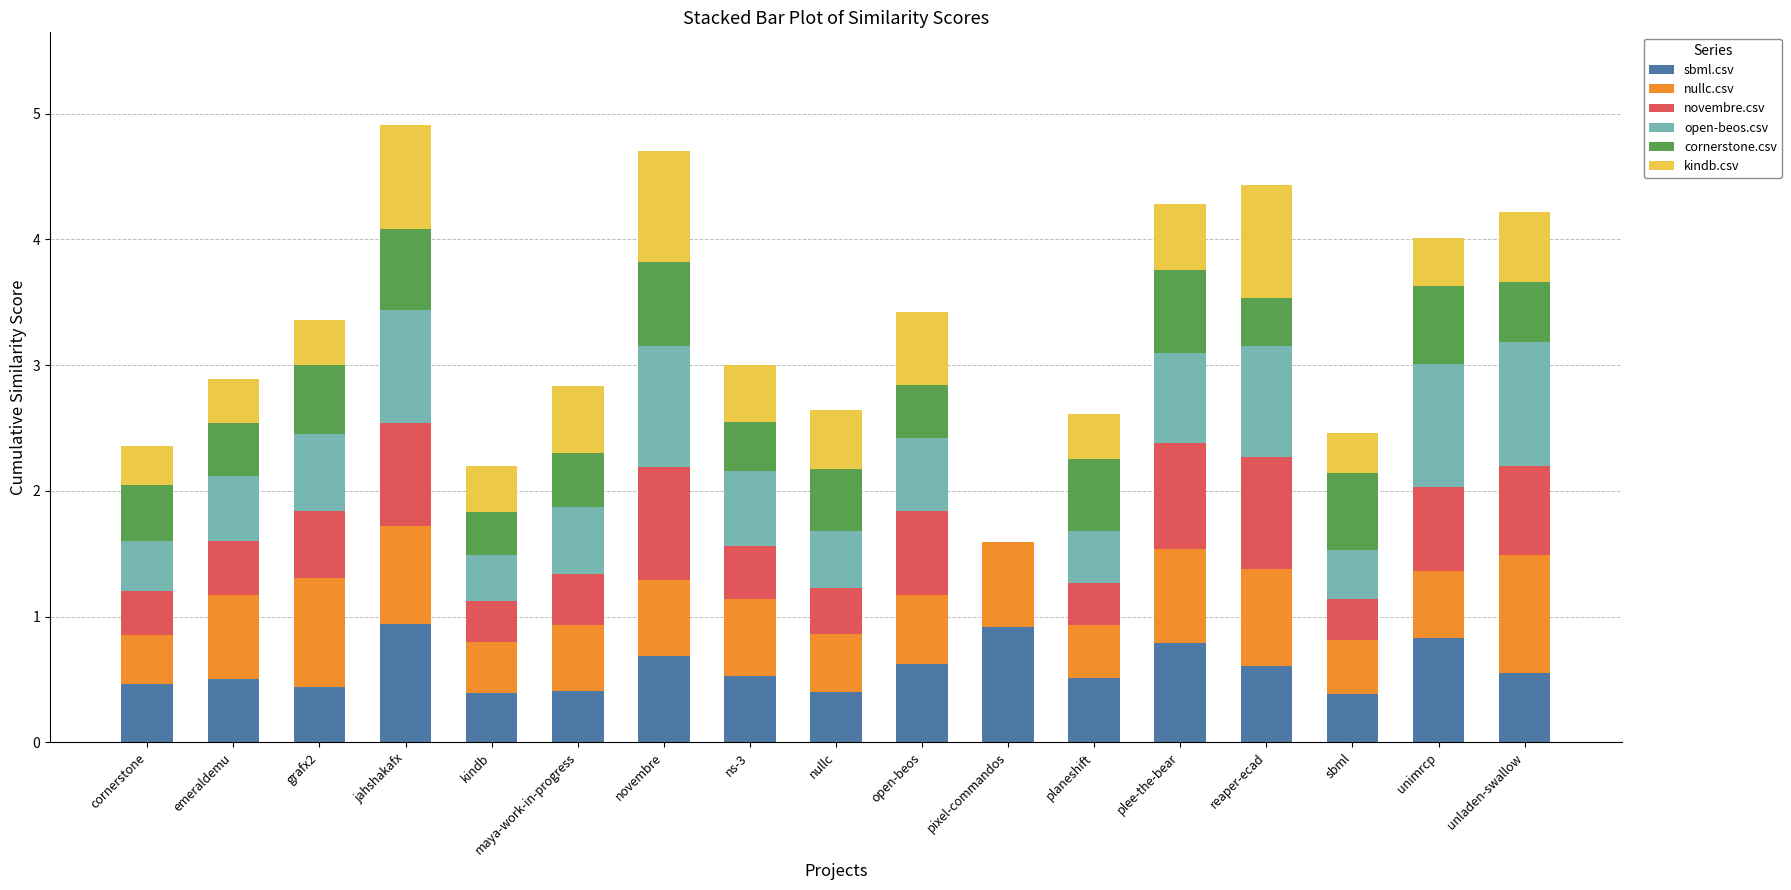

What is the maximum value for sbml.csv?

0.9